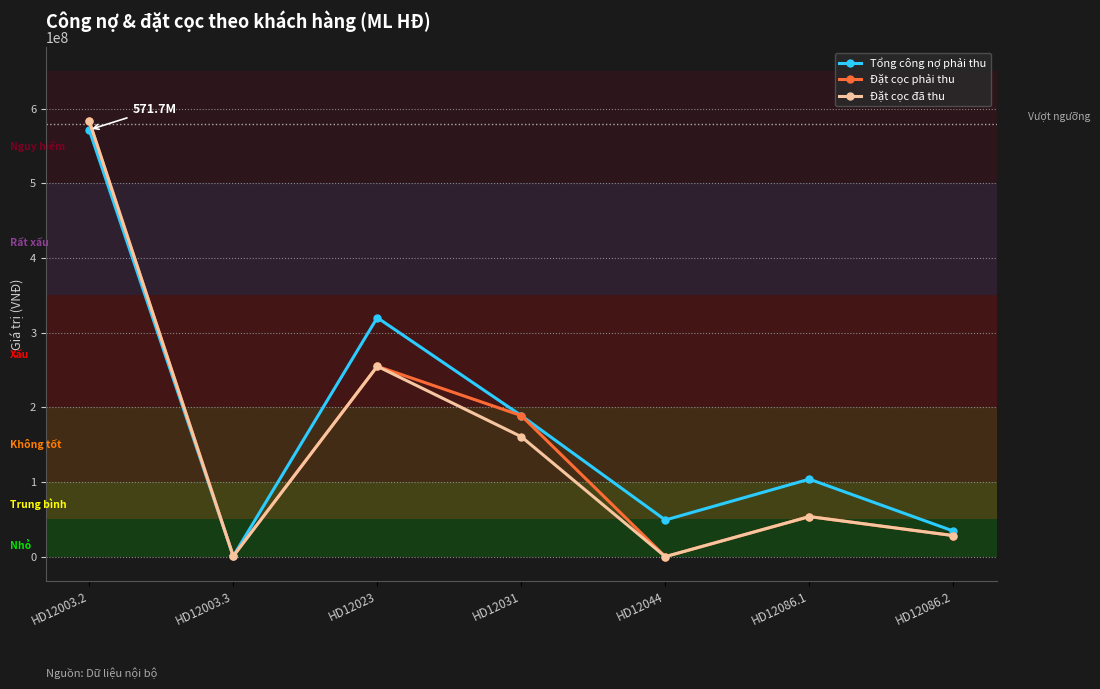

What is the label of the 7th point from the right?

HD12003.2